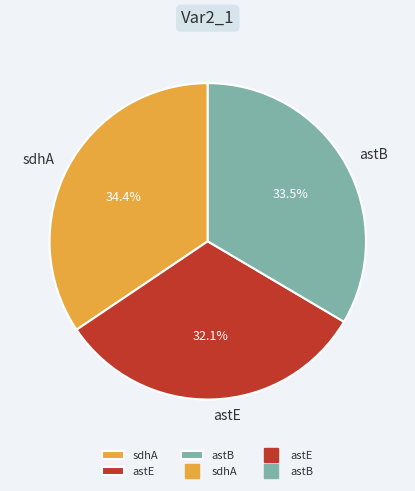

Which has a higher value, sdhA or astB?

sdhA